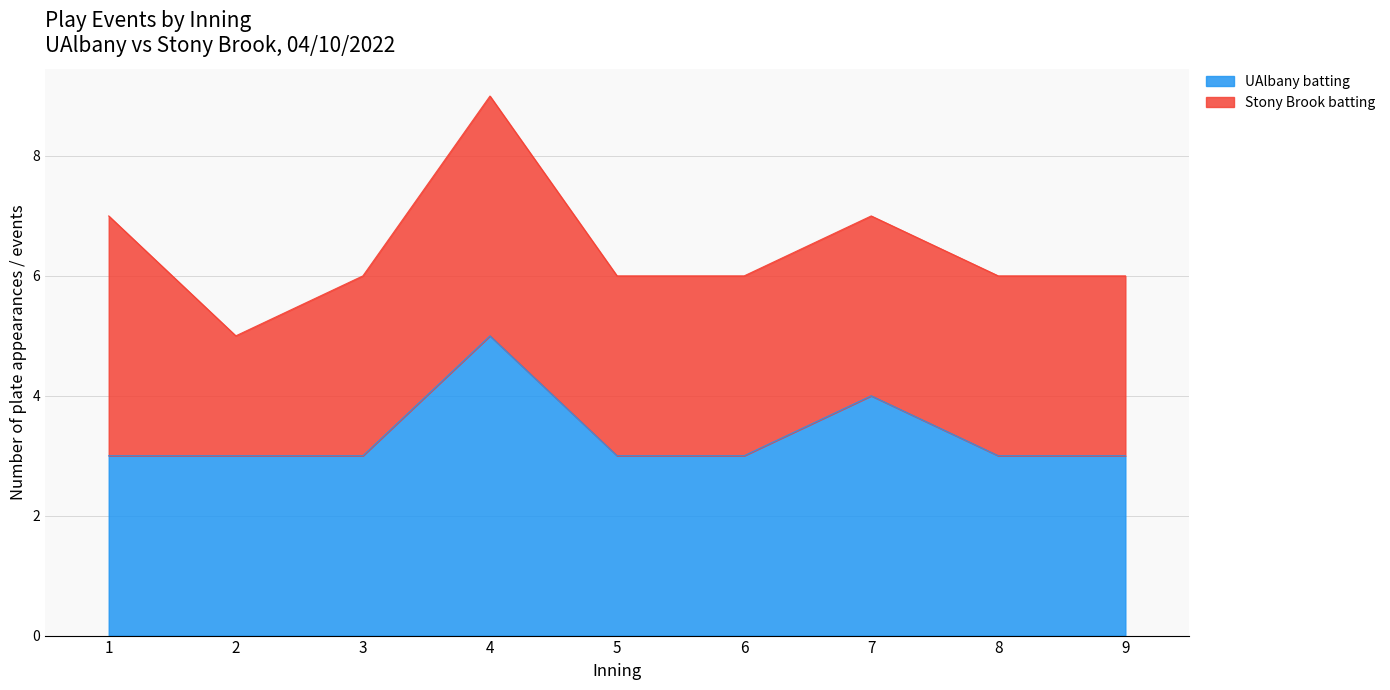

How many interior local peaks (higher than both neighbors) does the data have?

2